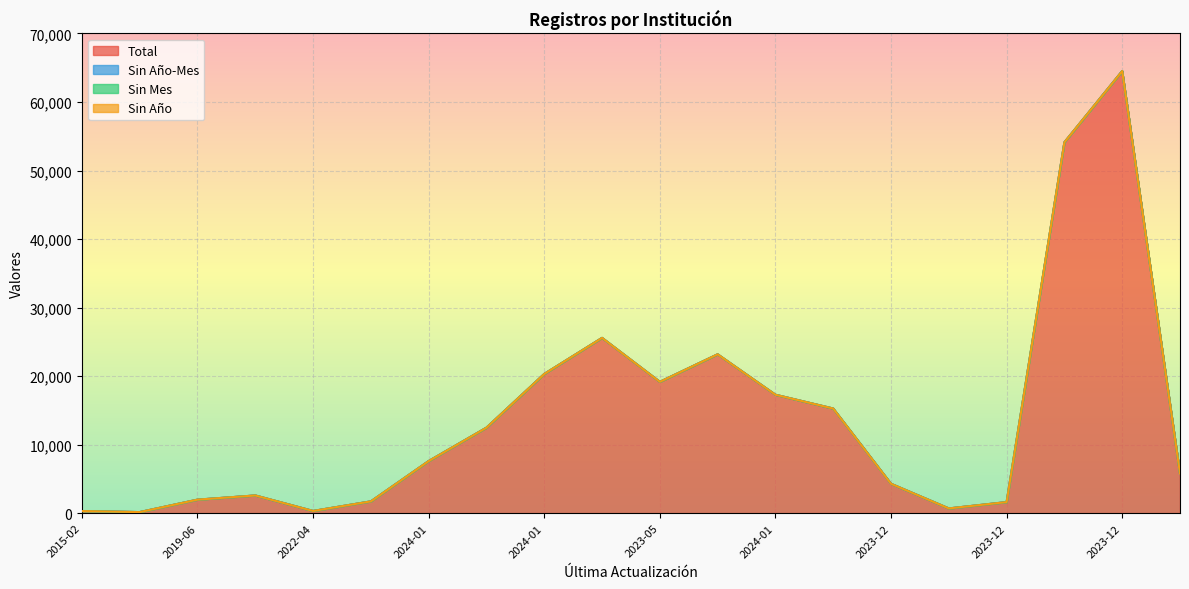

At which category does the chart reach its minimum across all series?

2015-02